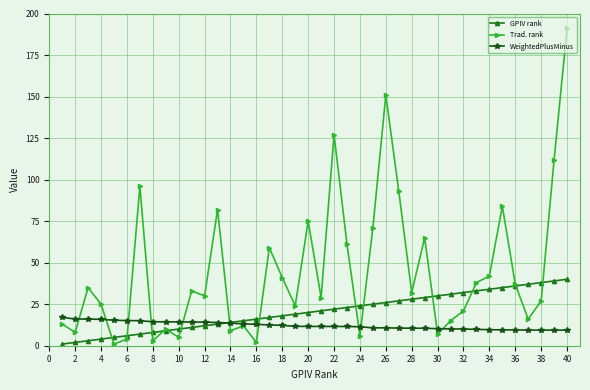

Which series has the widest spread of values?

Trad. rank